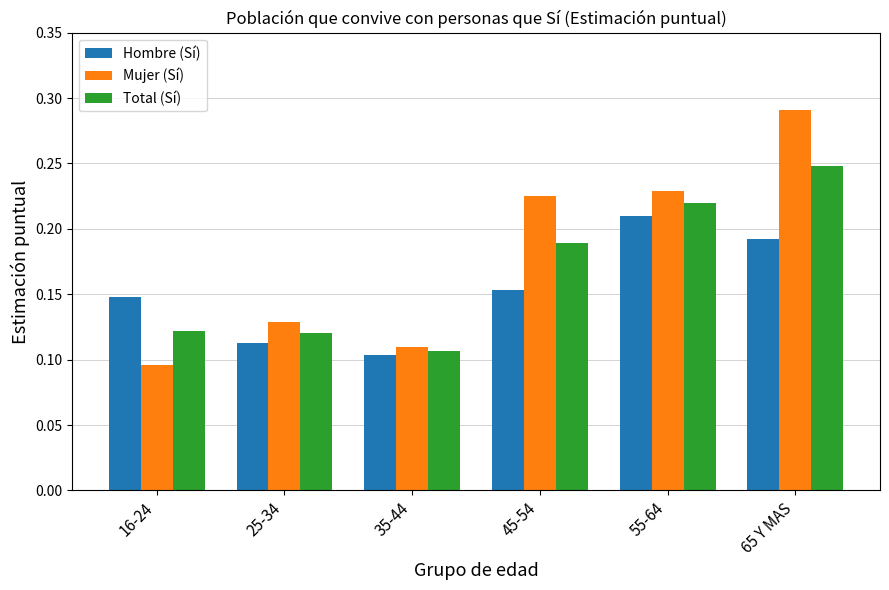

At how many categories does at least one series exceed 0?

6